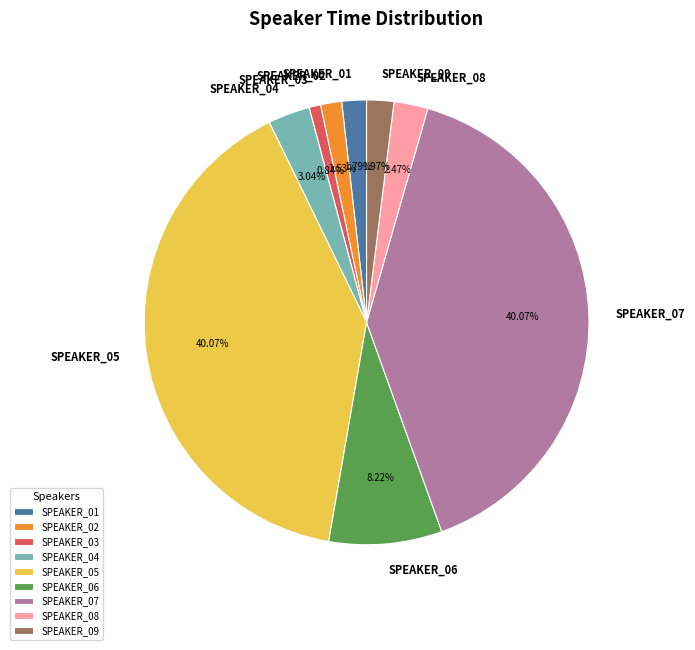

What is the total percentage of SPEAKER_01 and SPEAKER_09?

3.8%